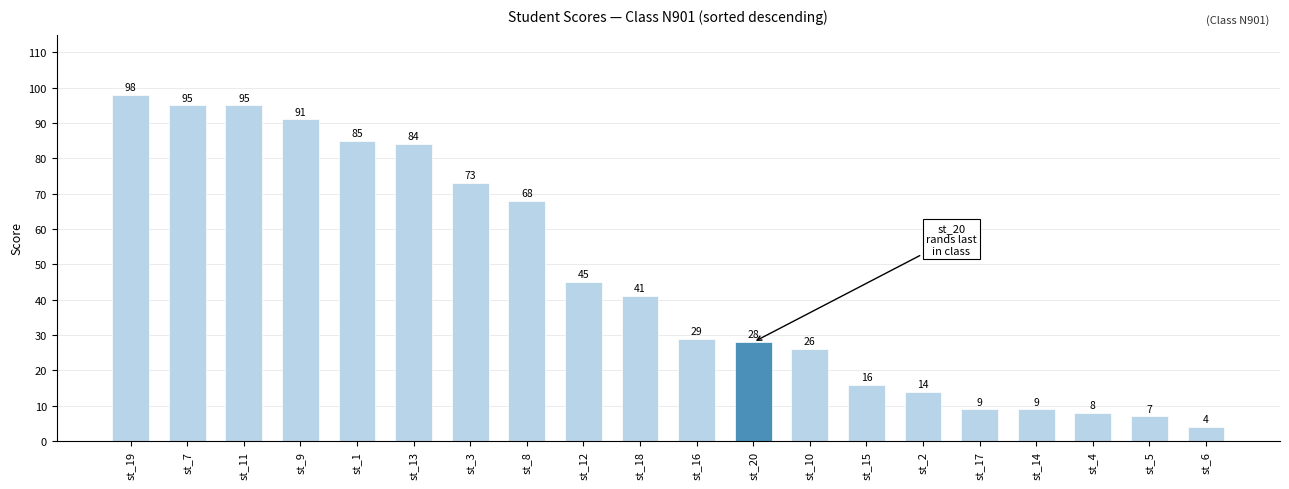

The chart shows a value of 28 at st_20. True or false?

True